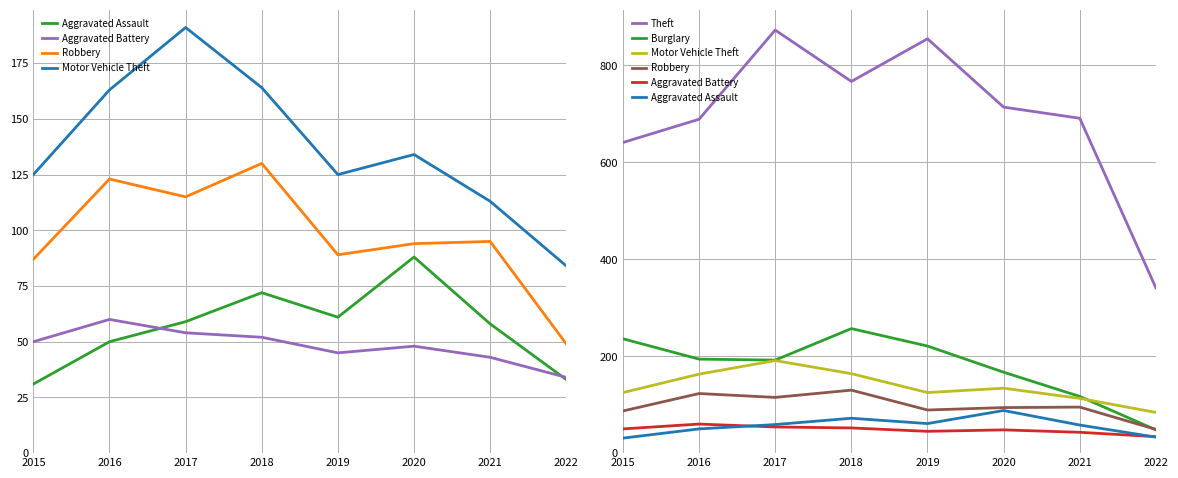

What is the average value of the Burglary series?

179